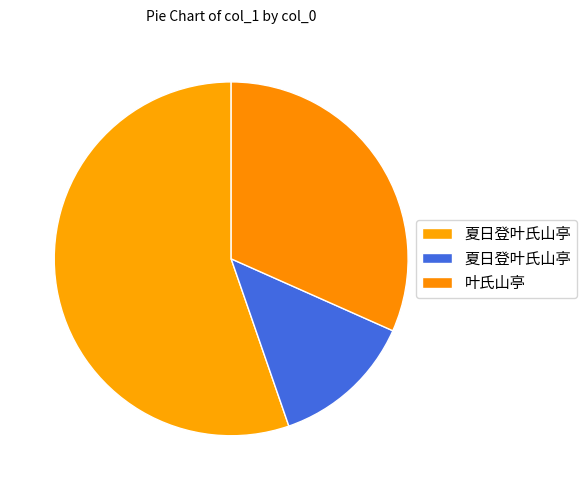

Which category has the biggest portion of the pie?

夏日登叶氏山亭